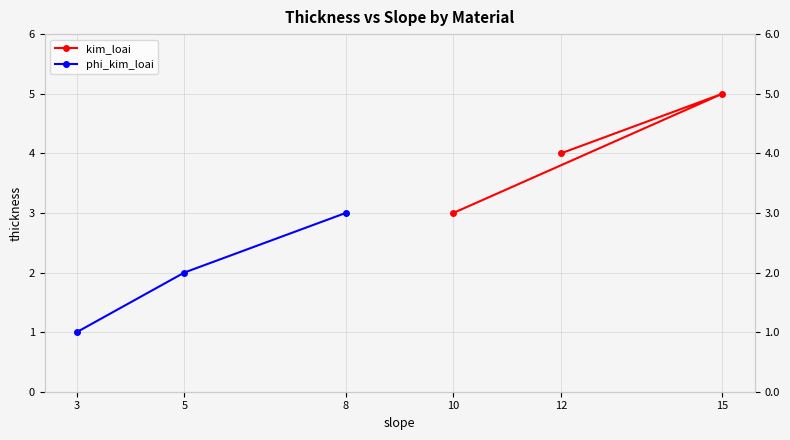

True or false: kim_loai has a value of 4 at 10.

False